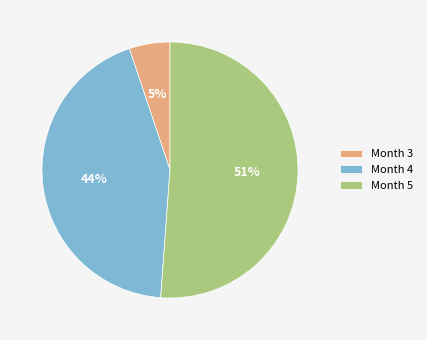

What percentage is the Month 4 slice, to the nearest percent?

44%